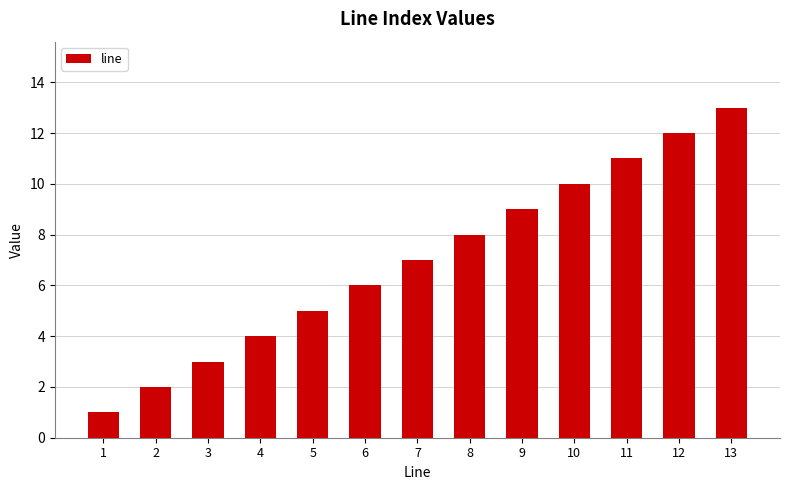

List the labels in order of value, largest first.

13, 12, 11, 10, 9, 8, 7, 6, 5, 4, 3, 2, 1